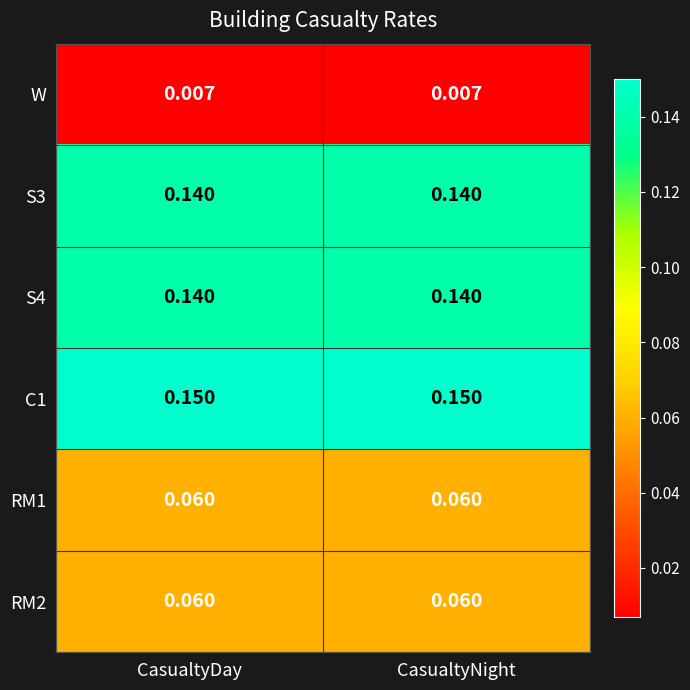

What is the total value across all series at CasualtyNight?

0.6